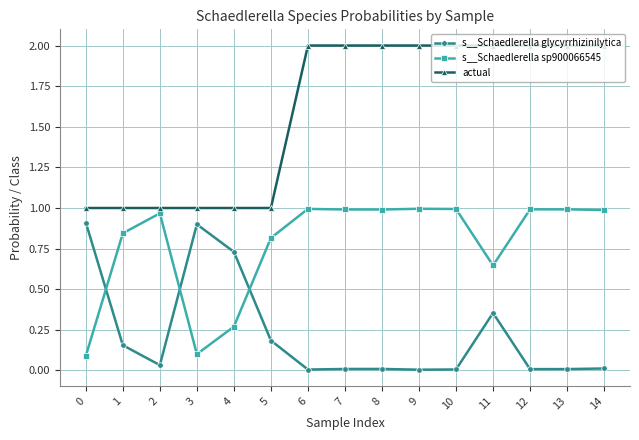

What is the difference between the maximum and minimum values in the s__Schaedlerella glycyrrhizinilytica series?

0.9